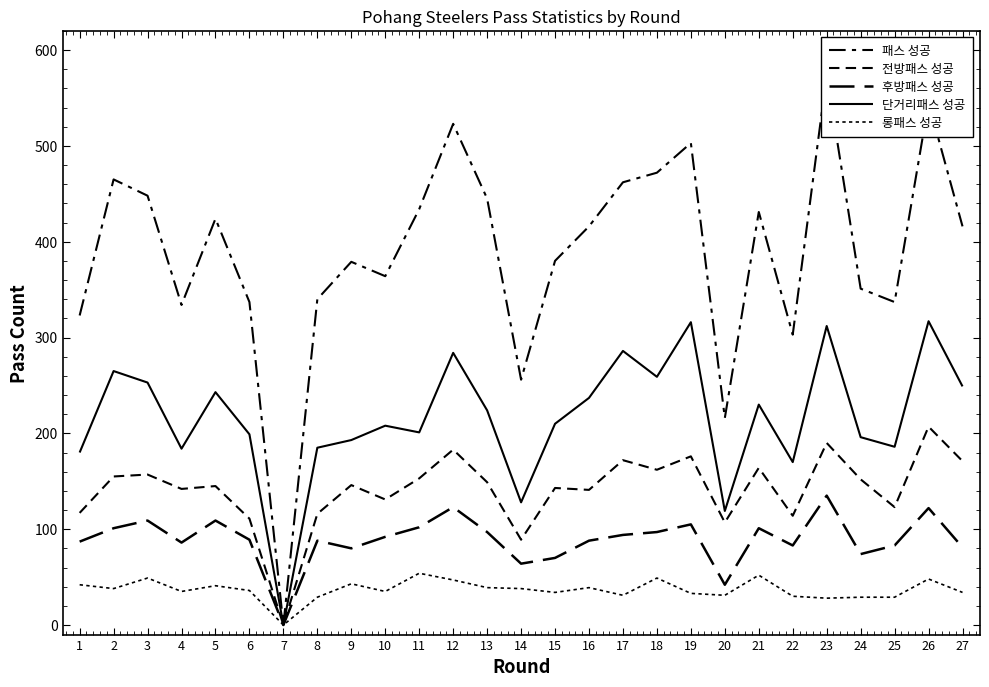

The value of 패스 성공 at 11 is 434. True or false?

True